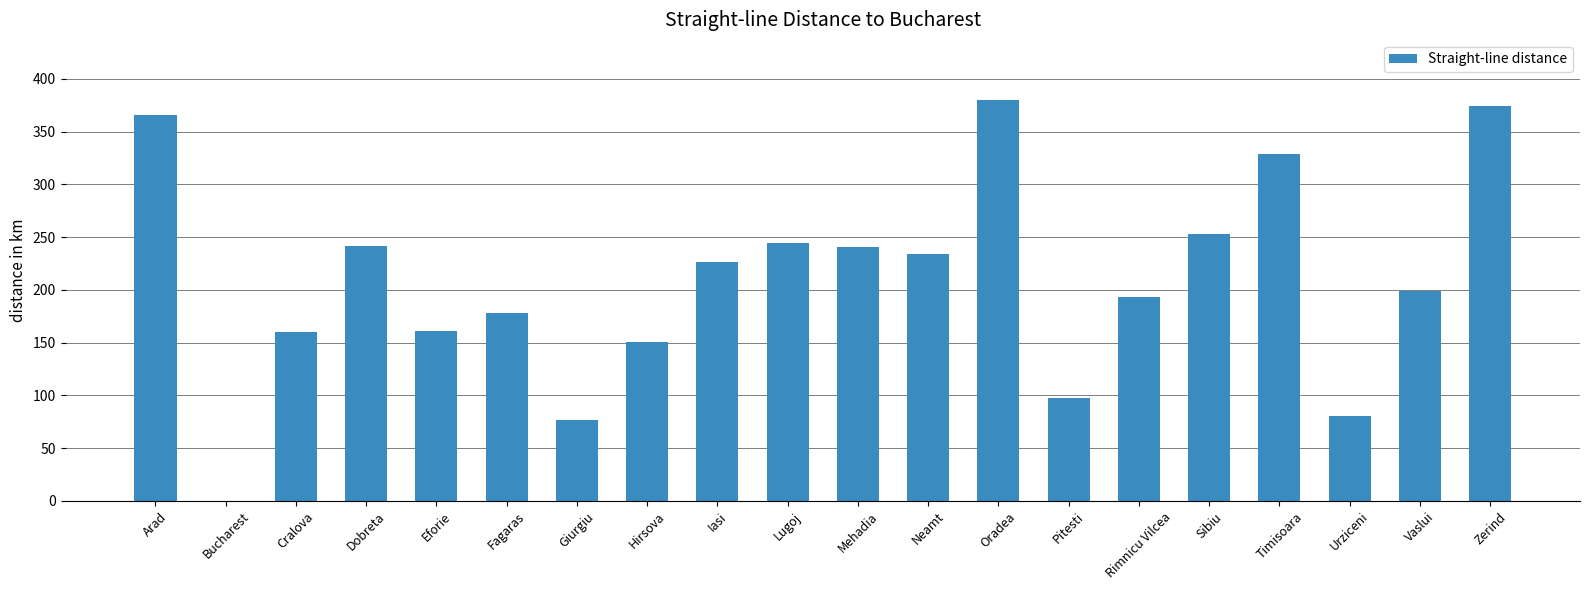

True or false: the data shows 319 at Mehadia.

False